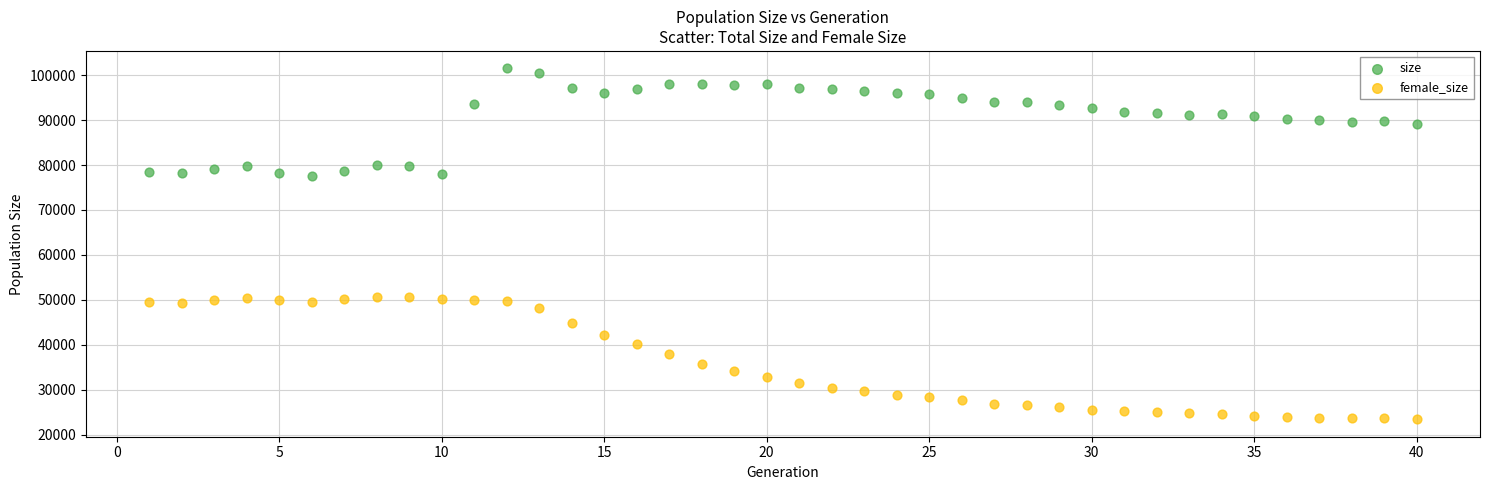

Which series reaches the minimum Y coordinate?

female_size